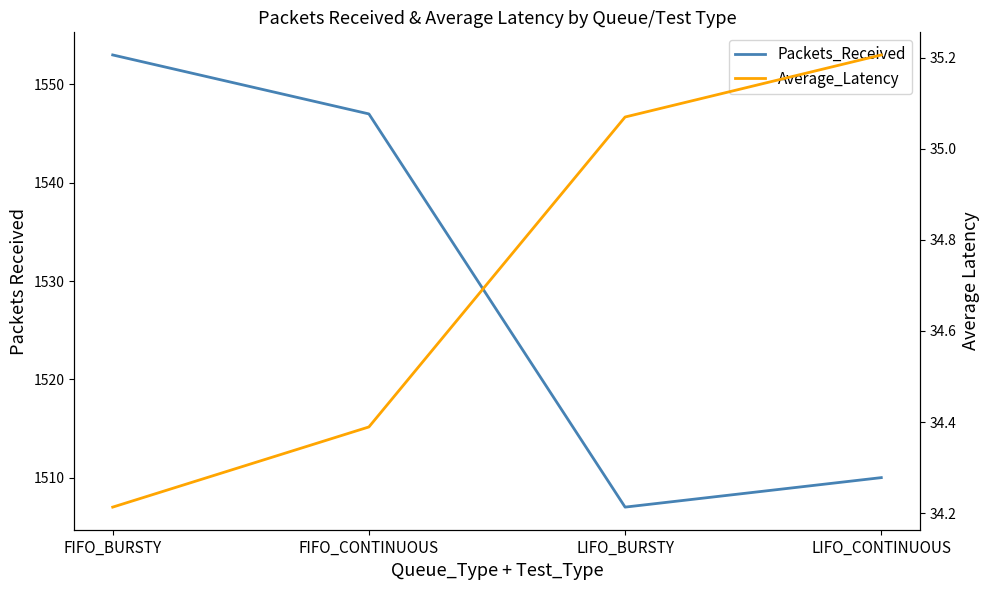

What is the difference between the maximum and minimum values in the Average_Latency series?

1.0